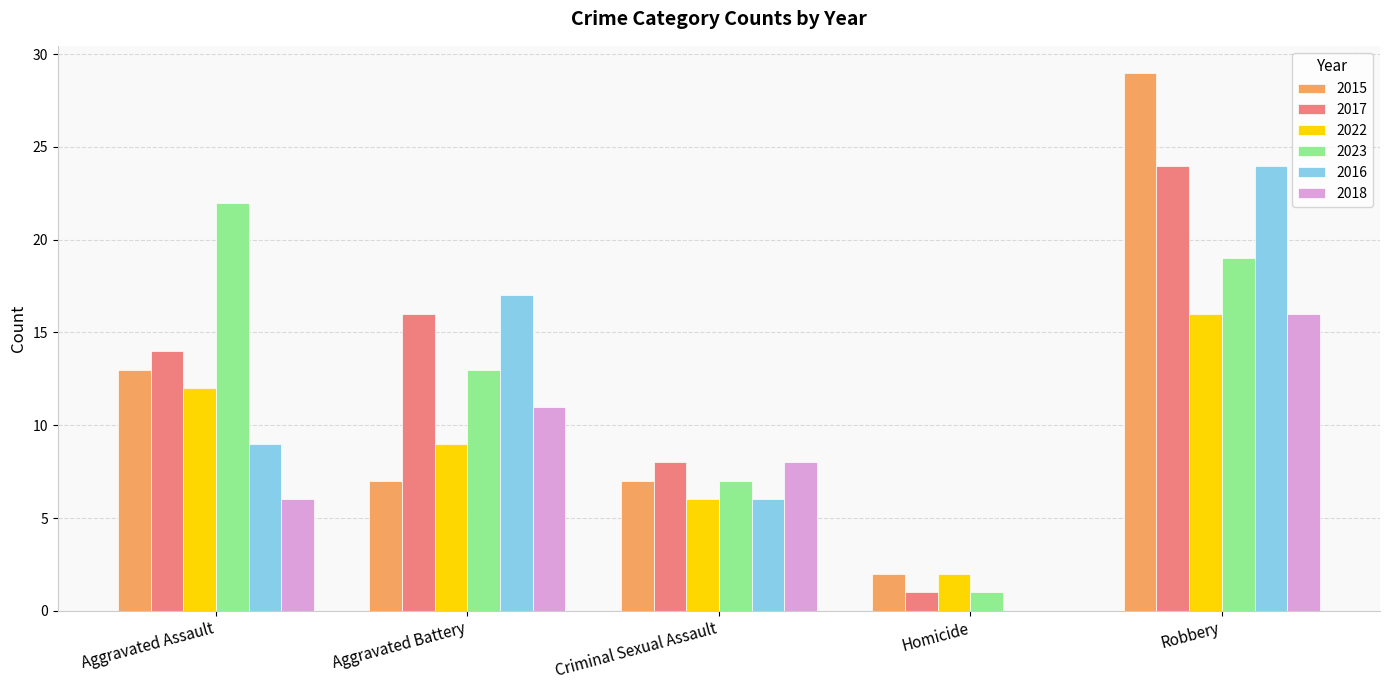

Between Homicide and Robbery, which series saw the biggest shift?

2015